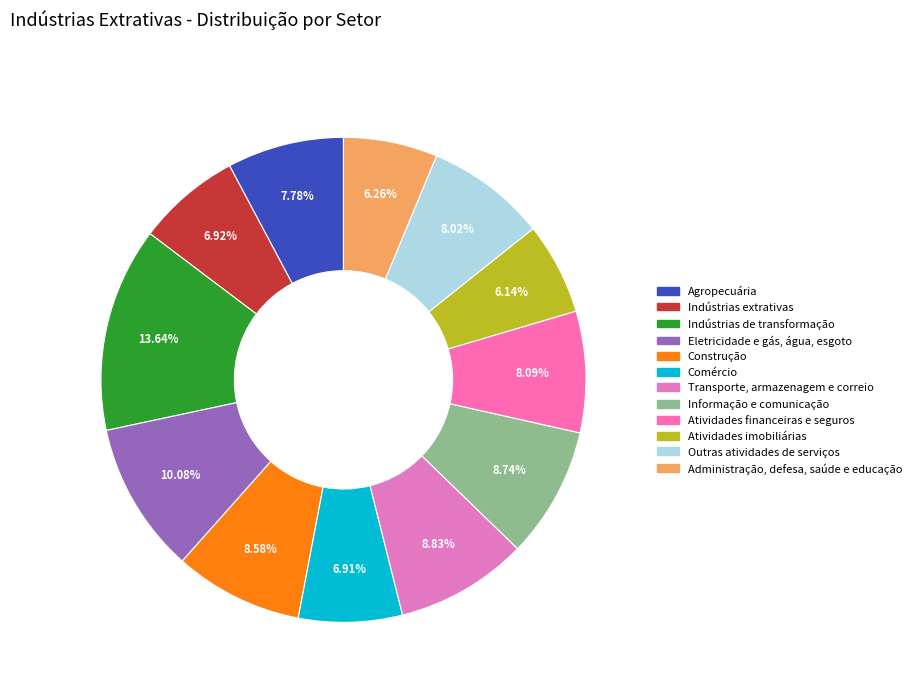

True or false: Construção accounts for 1% of the total.

False